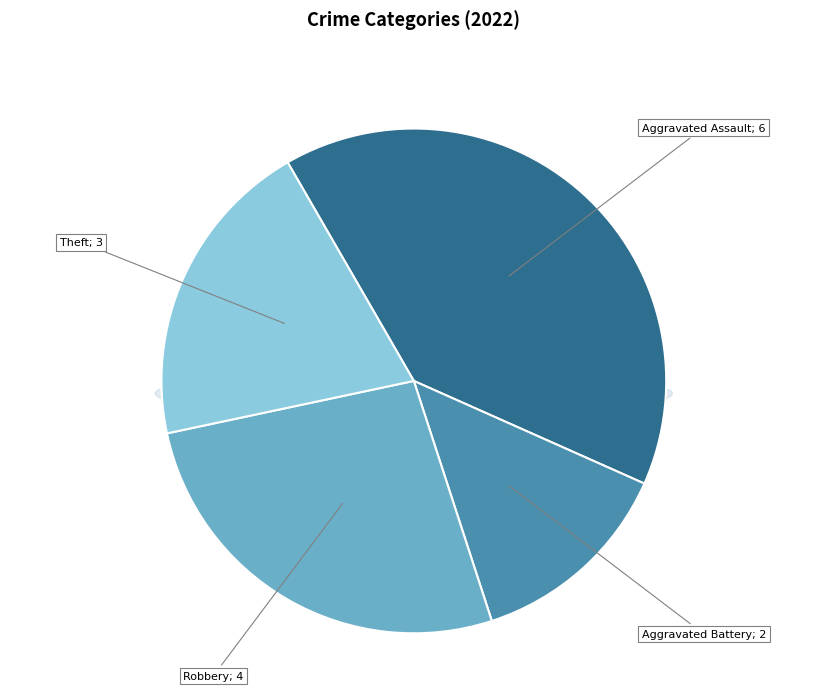

To the nearest percent, what percentage of the pie is Robbery?

27%